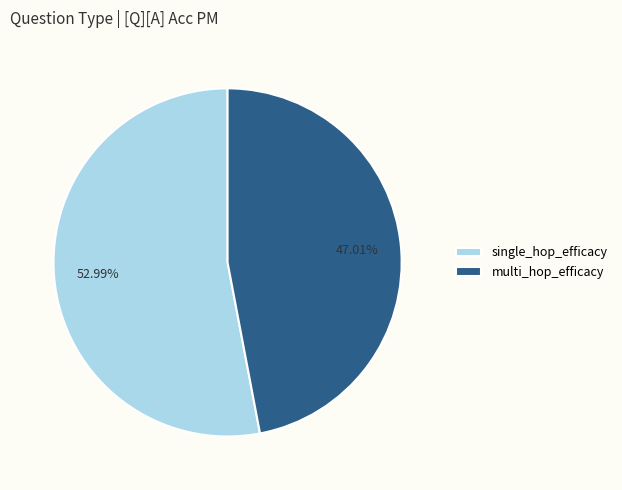

Which slice represents more than half of the pie?

single_hop_efficacy